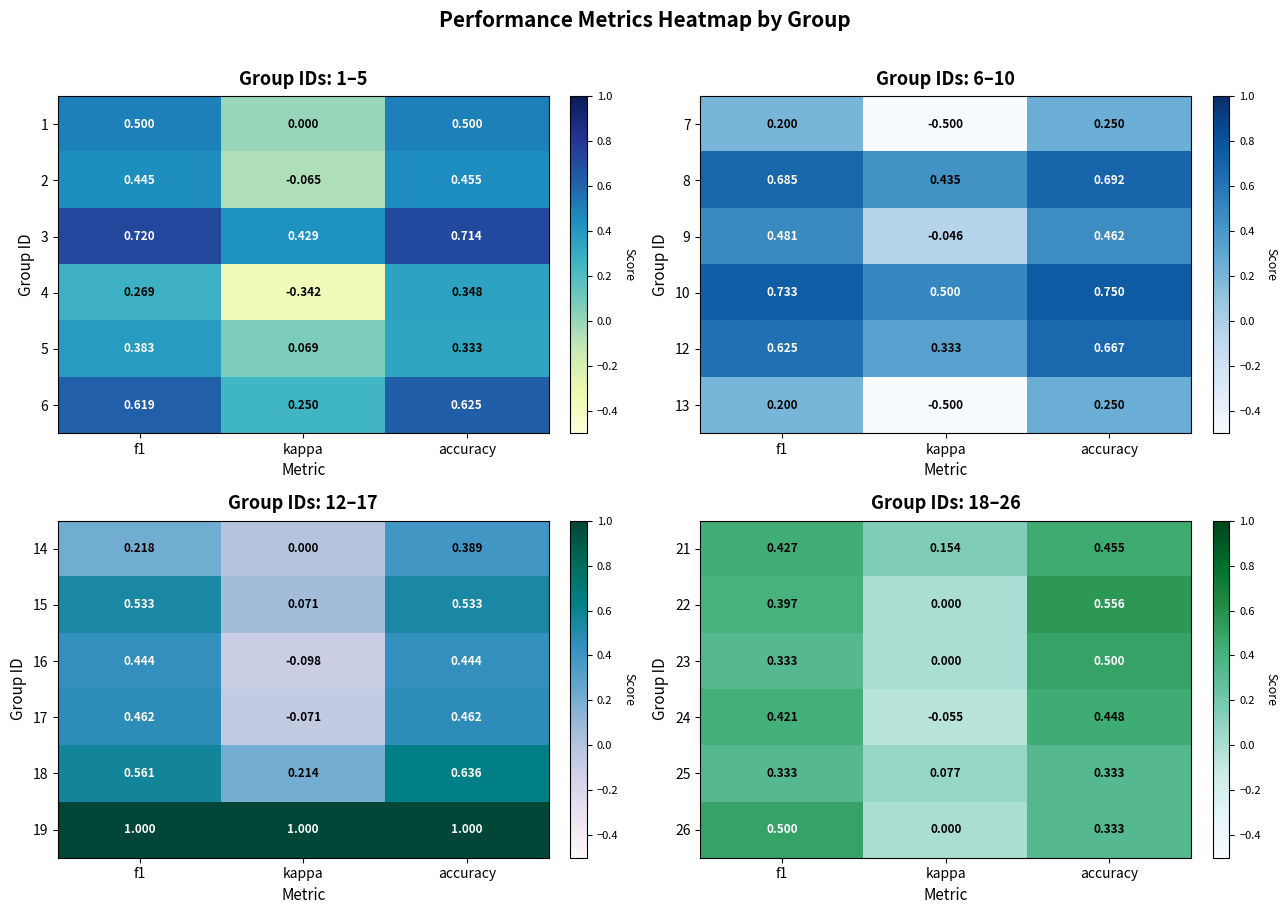

At which label does 22 reach its minimum?

kappa